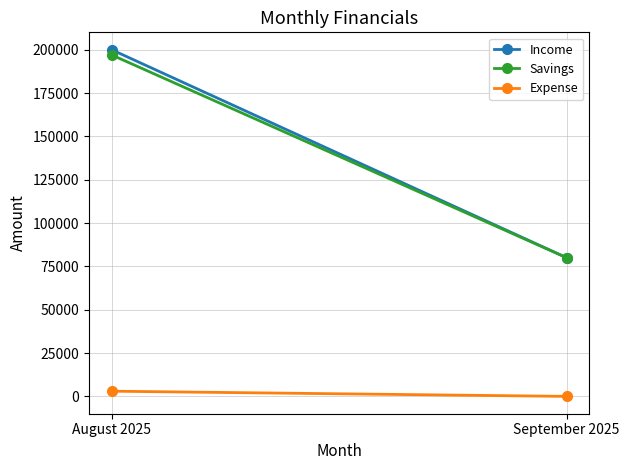

What is the sum of all Expense values?

3000